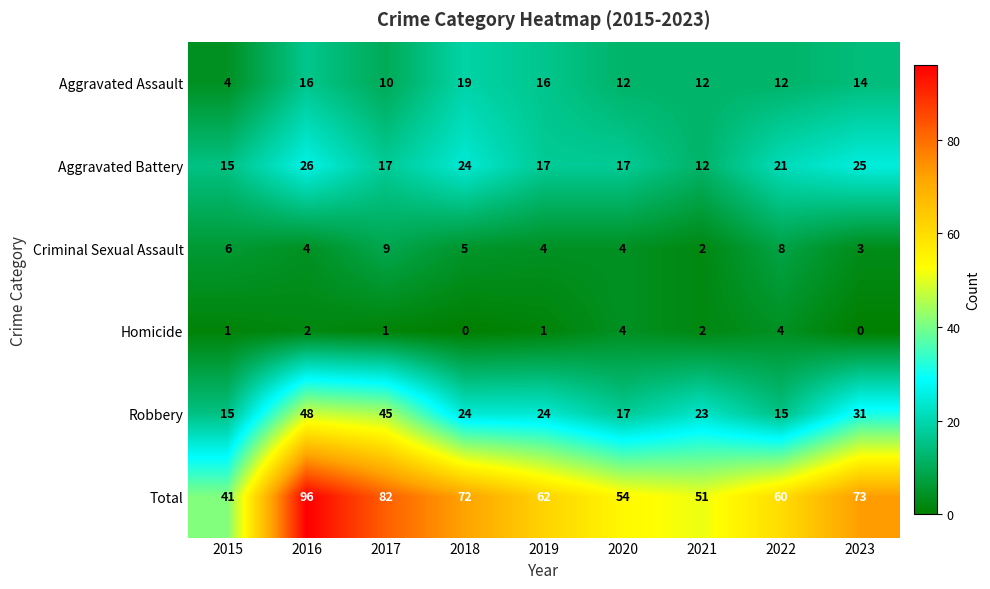

What is the sum of all Homicide values?

15